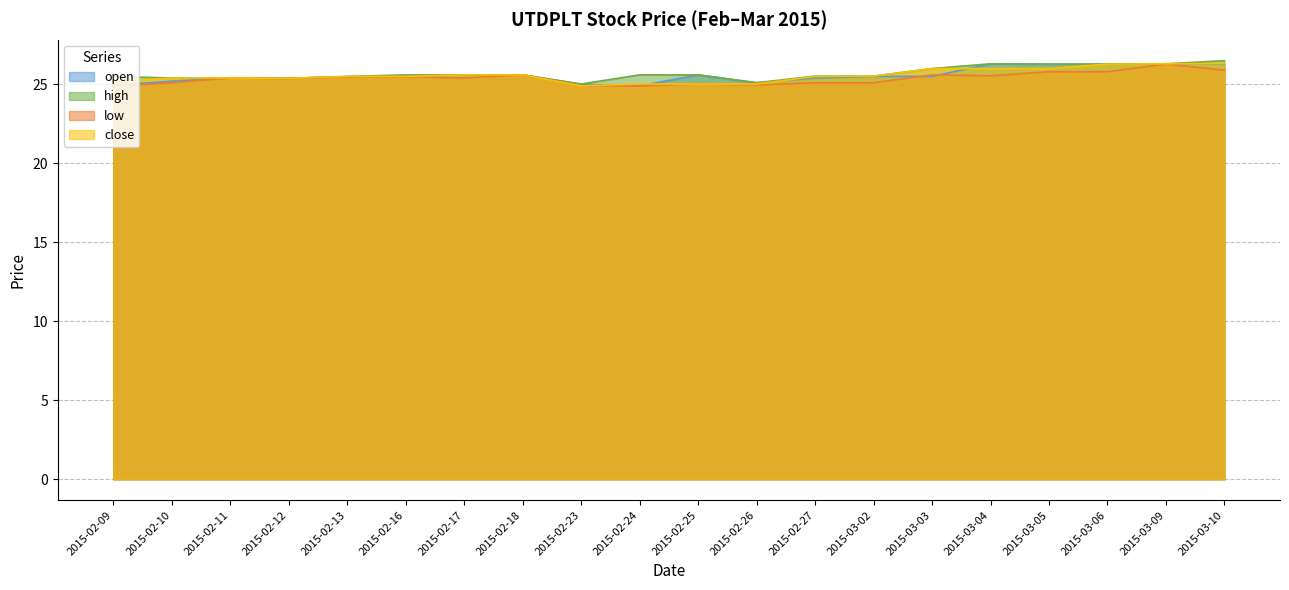

Between 2015-02-18 and 2015-02-16, which is larger?

2015-02-18